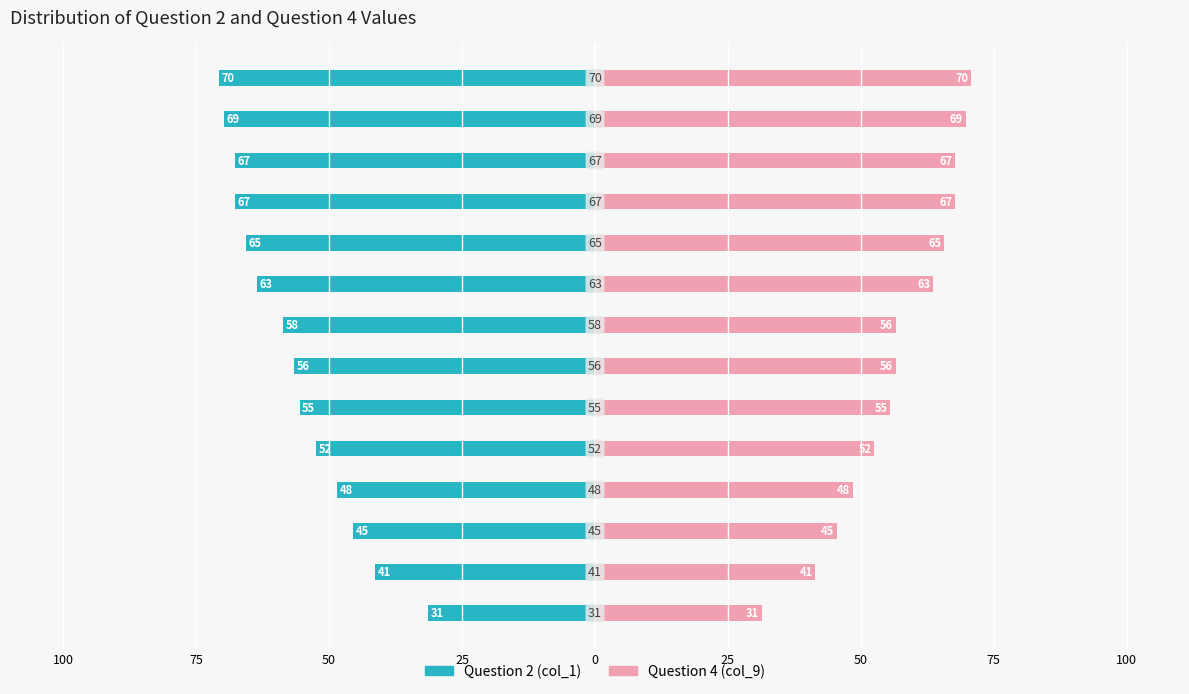

Rank the series at 10 from highest to lowest value.

Question 4 (col_9), Question 2 (col_1)